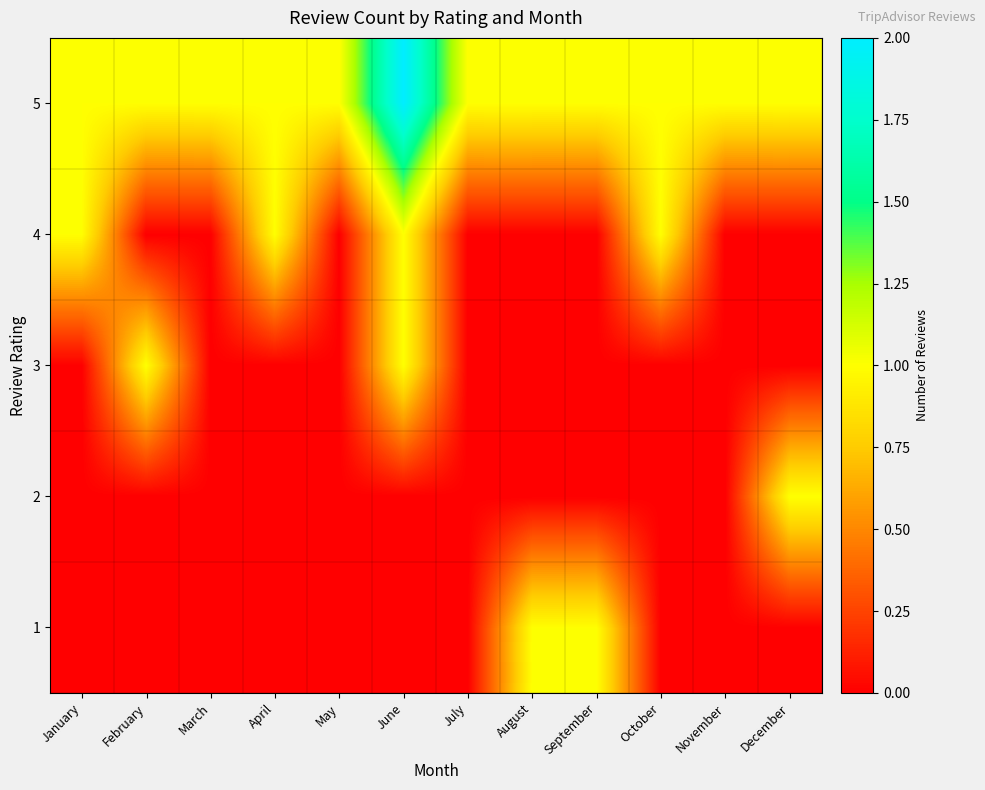

Reading right to left, transcribe all the data shown in this chart.

1: December=0	November=0	October=0	September=1	August=1	July=0	June=0	May=0	April=0	March=0	February=0	January=0
2: December=1	November=0	October=0	September=0	August=0	July=0	June=0	May=0	April=0	March=0	February=0	January=0
3: December=0	November=0	October=0	September=0	August=0	July=0	June=1	May=0	April=0	March=0	February=1	January=0
4: December=0	November=0	October=1	September=0	August=0	July=0	June=1	May=0	April=1	March=0	February=0	January=1
5: December=1	November=1	October=1	September=1	August=1	July=1	June=2	May=1	April=1	March=1	February=1	January=1